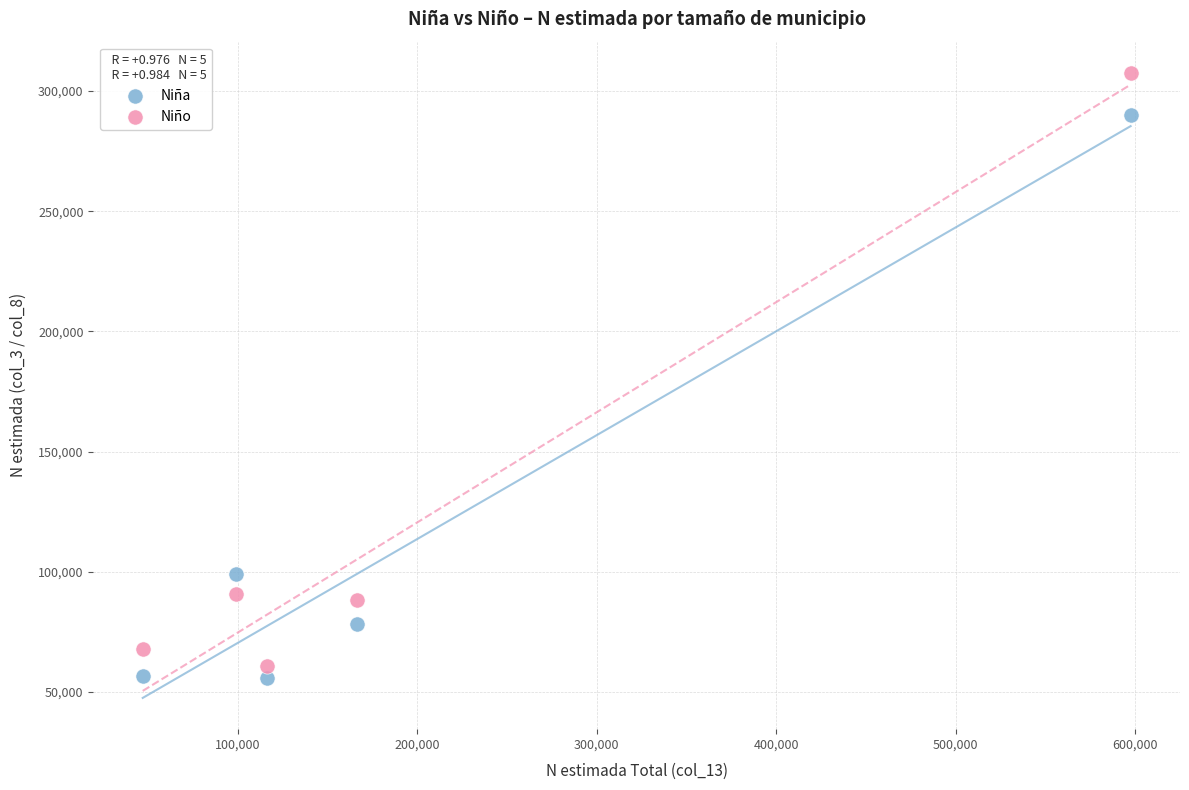

What are all the series names shown in the legend?

Niña, Niño